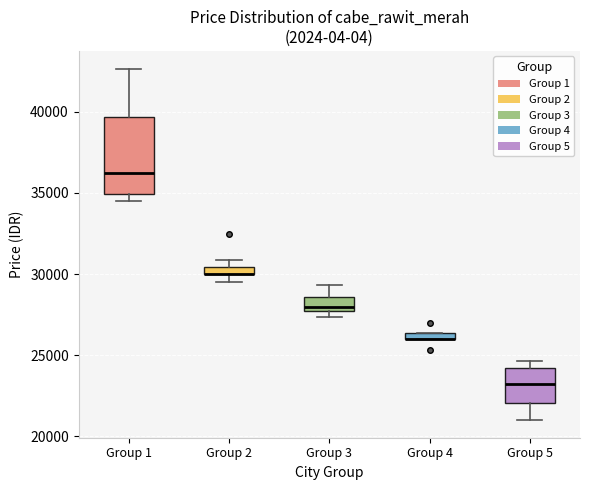

Comparing the boxes themselves (not the whiskers), which one is the tallest?

Group 1